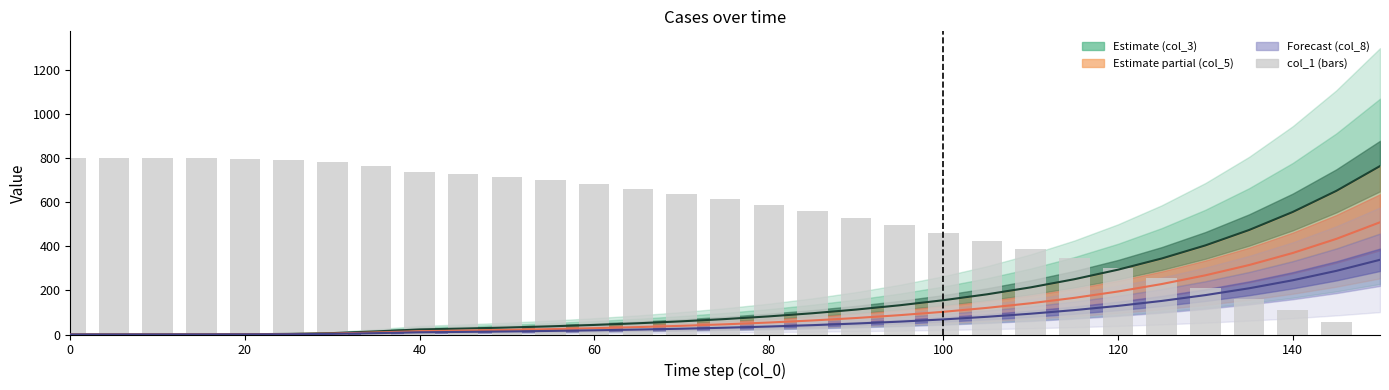

Rank the series by their maximum value, from highest to lowest.

col_1 (normalized), col_3 line, col_5 line, col_8 line